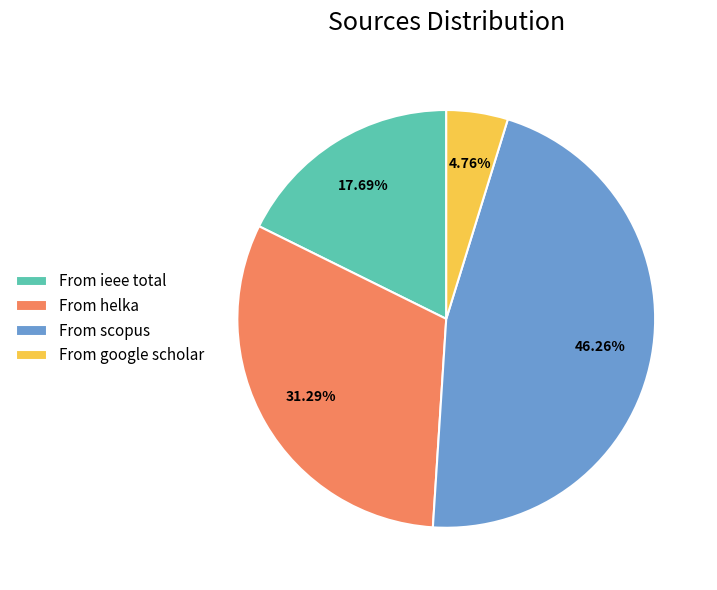

How many slices are in this pie chart?

4